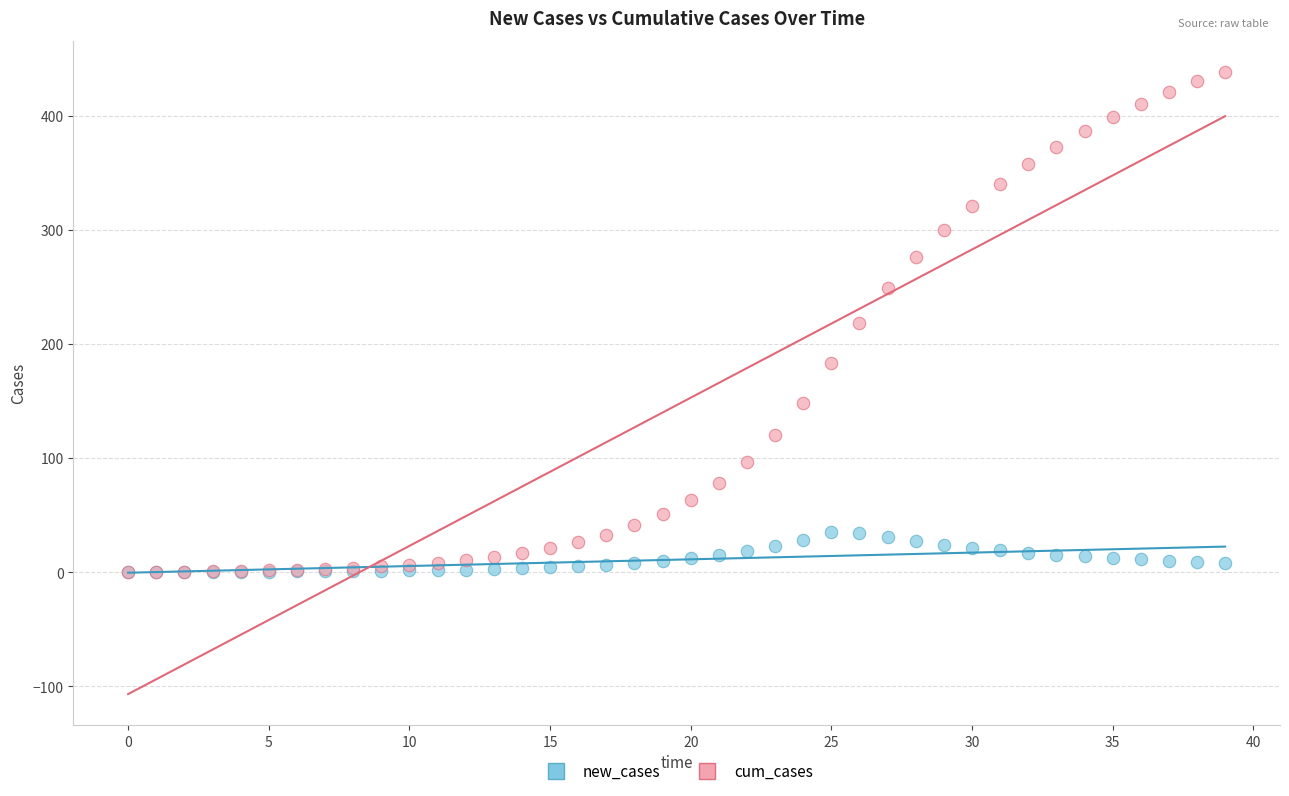

Which series has the largest Y range (max minus min)?

cum_cases